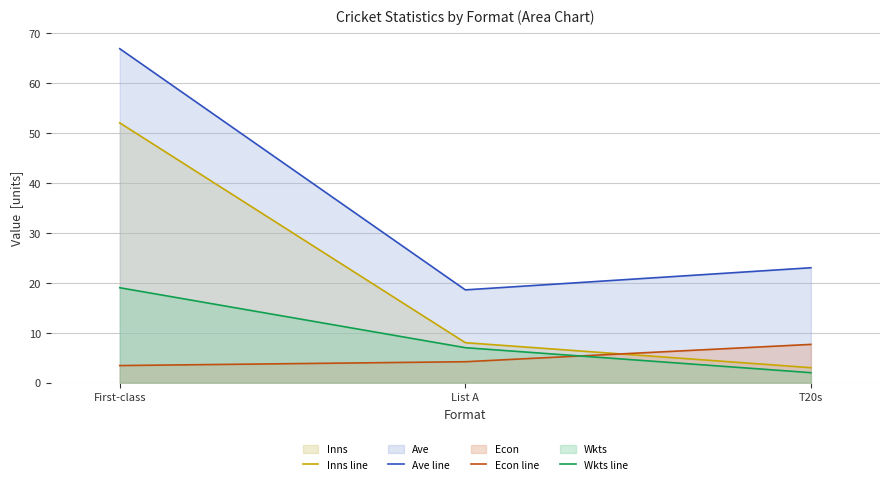

Is it true that Inns line equals 0.7 at T20s?

False